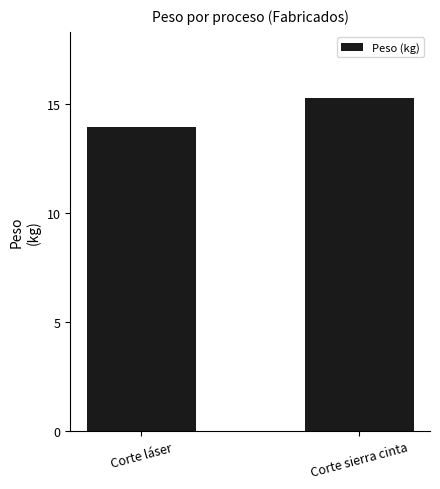

True or false: the data shows 13.9 at Corte láser.

True